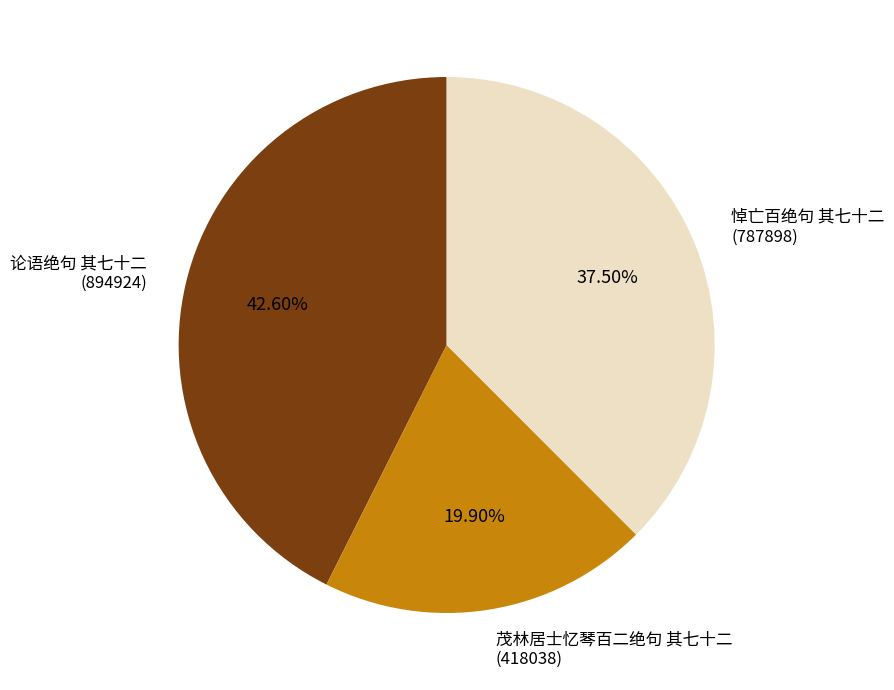

Is there any slice that represents more than half of the pie?

No